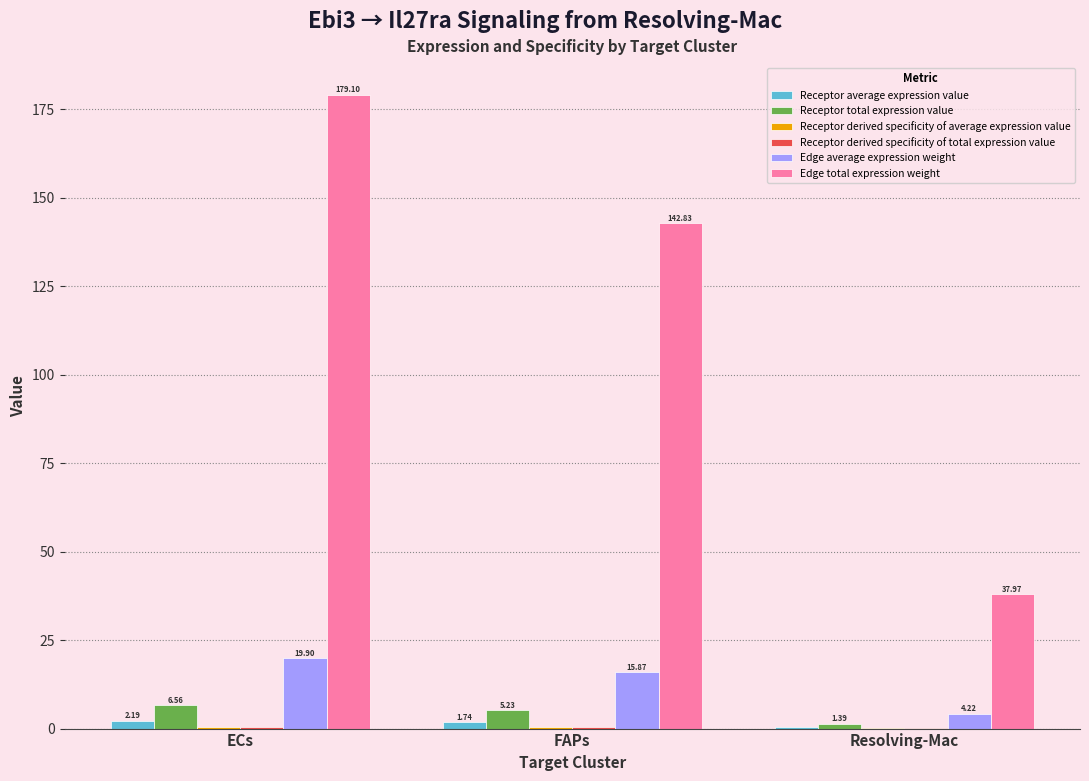

At which label does Edge total expression weight first exceed 142?

ECs